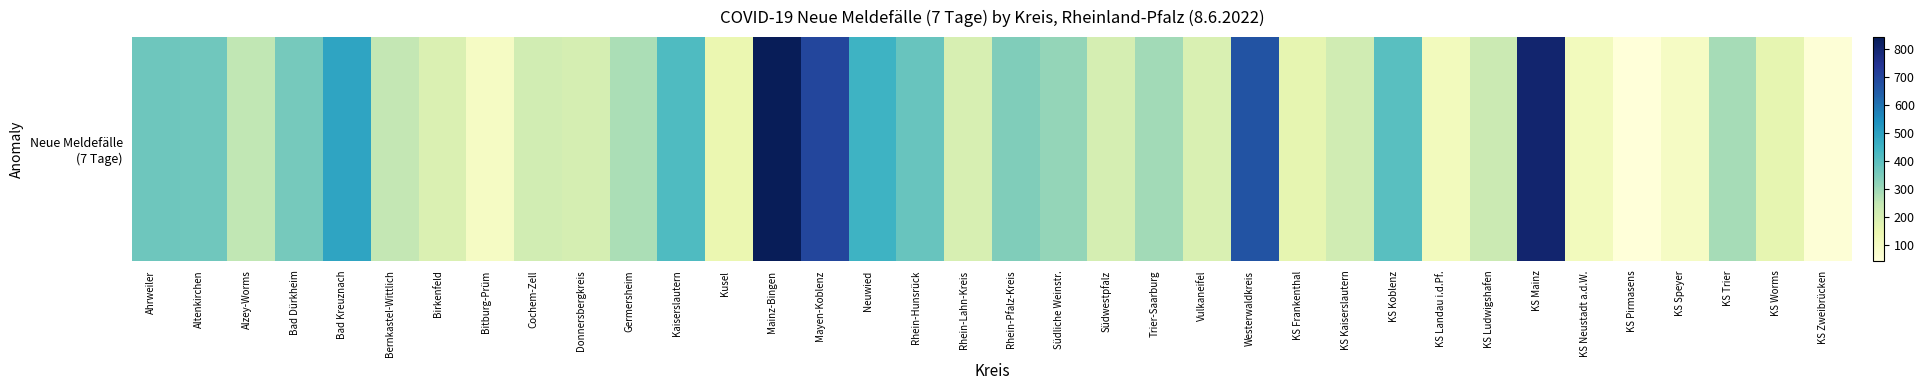

What is the ratio of the value at KS Neustadt a.d.W. to the value at Birkenfeld?

0.6